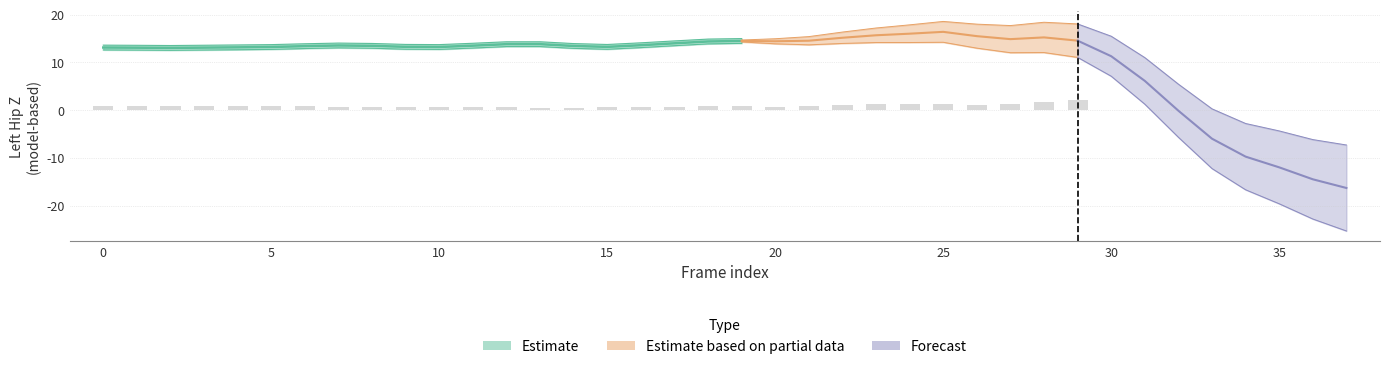

What is the maximum value shown in the chart?

16.4